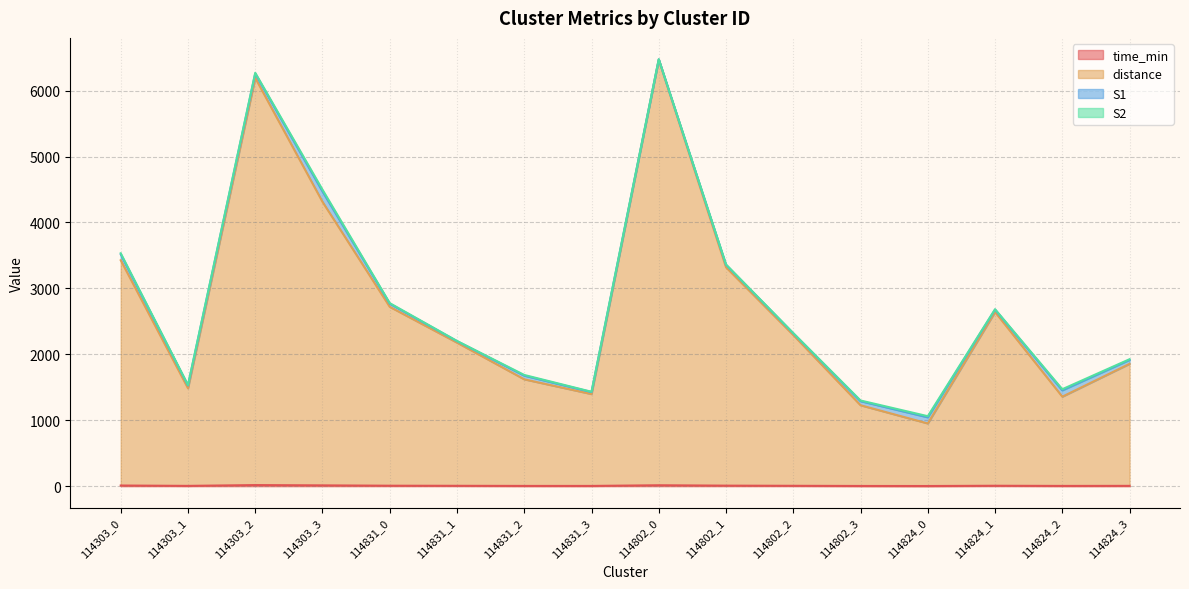

How many categories are shown in the chart?

16